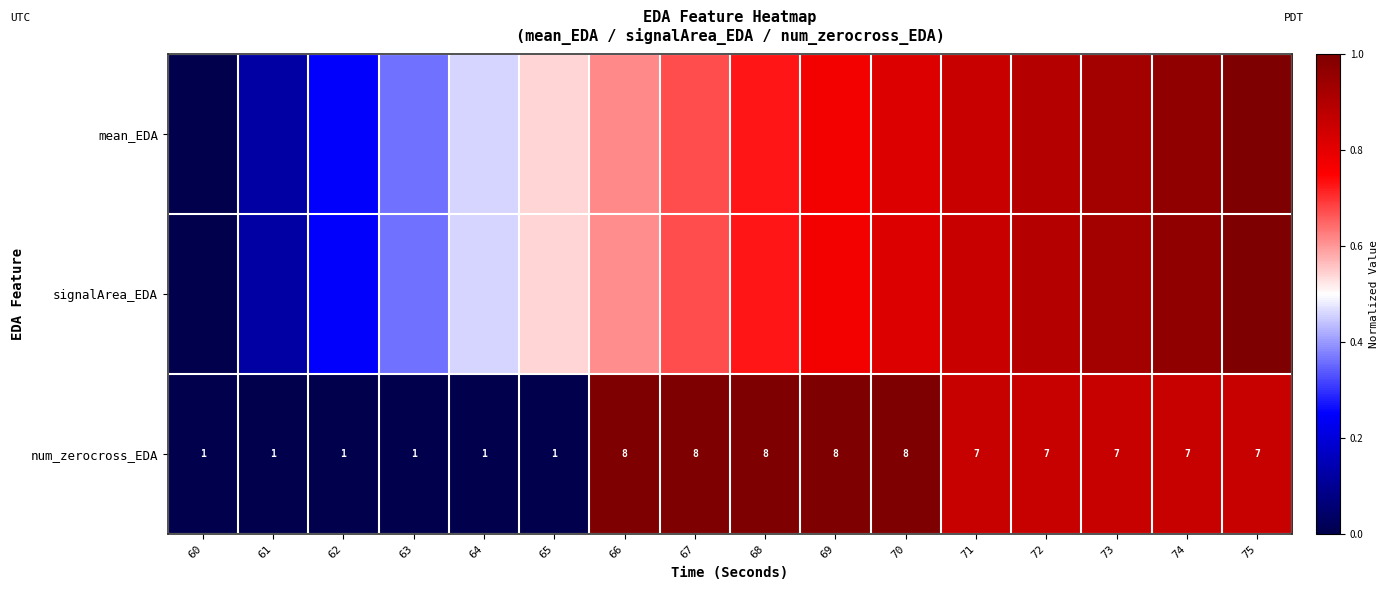

Read the num_zerocross_EDA value at 67.

1.0